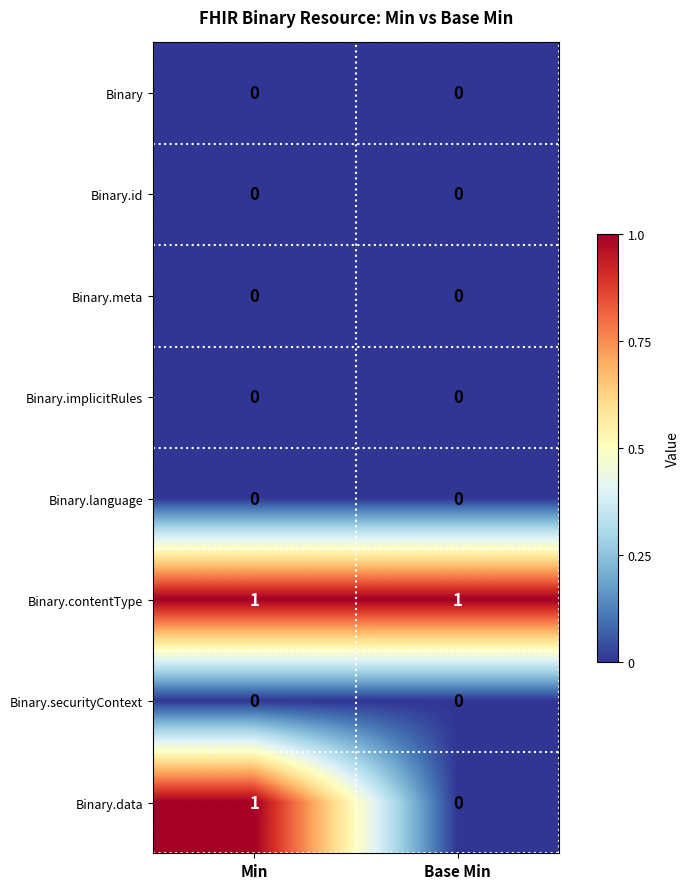

Which series changed the most between Min and Base Min?

Binary.data